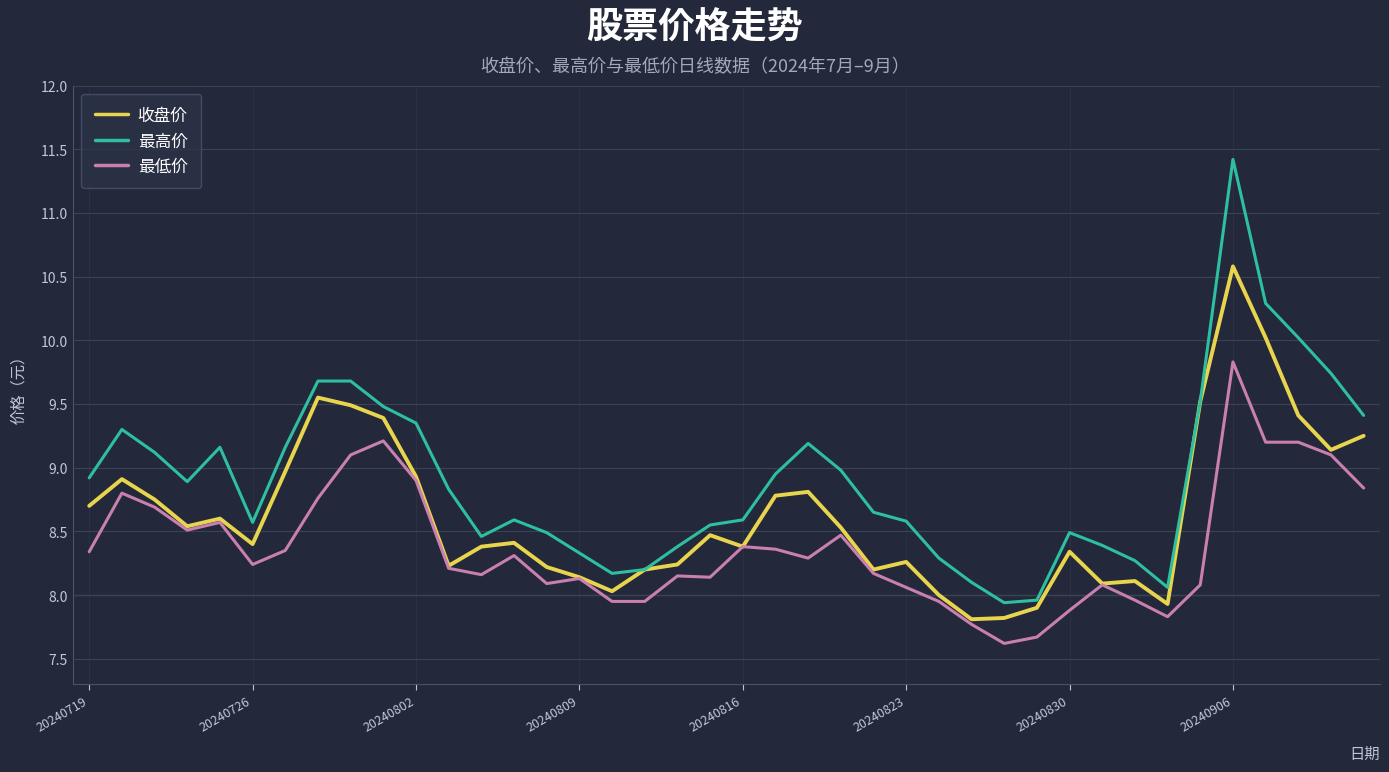

What is the sum of all 最低价 values?

335.3